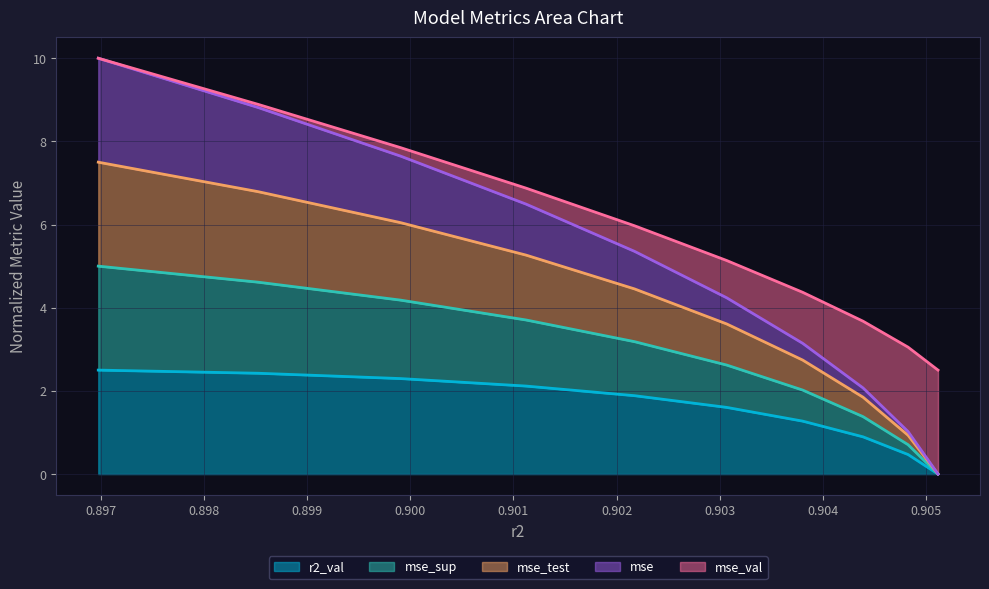

Does the chart display data point markers on the line(s)?

No